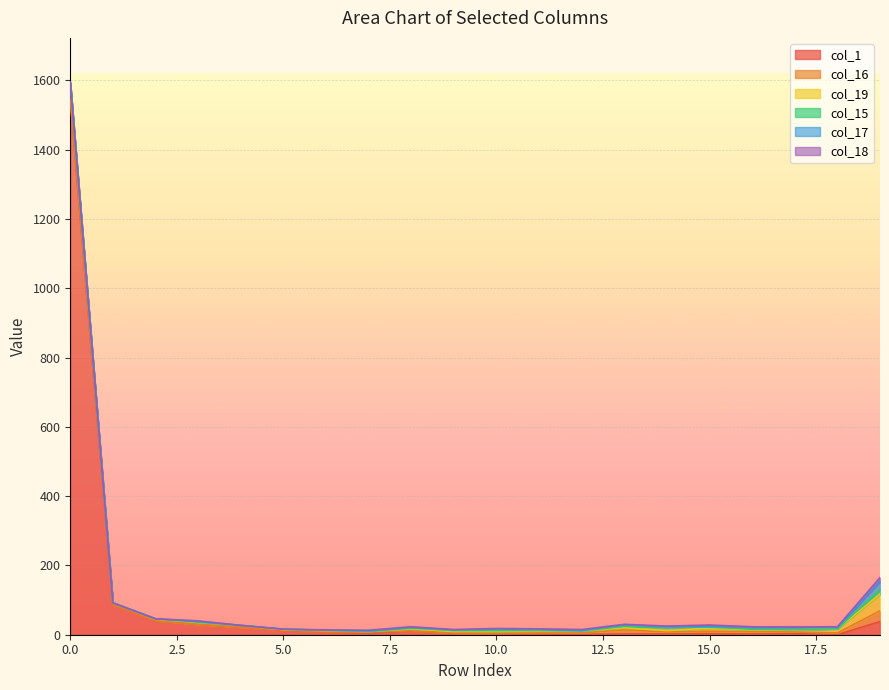

Reading left to right, transcribe all the data shown in this chart.

col_1: 0=1544	1=87	2=41	3=30	4=22	5=12	6=7	7=5	8=10	9=5	10=2	11=2	12=1	13=2	14=2	15=3	16=2	17=3	18=0	19=38
col_16: 0=1	1=0	2=0	3=0	4=0	5=1	6=1	7=3	8=1	9=0	10=2	11=3	12=4	13=12	14=6	15=7	16=7	17=5	18=5	19=31
col_19: 0=47	1=5	2=4	3=5	4=5	5=2	6=4	7=1	8=6	9=4	10=6	11=7	12=6	13=6	14=4	15=9	16=5	17=6	18=12	19=48
col_15: 0=1	1=0	2=1	3=1	4=0	5=1	6=1	7=0	8=2	9=3	10=2	11=2	12=0	13=4	14=10	15=3	16=2	17=1	18=0	19=14
col_17: 0=1	1=0	2=0	3=2	4=0	5=0	6=0	7=2	8=2	9=2	10=4	11=1	12=1	13=5	14=1	15=2	16=5	17=7	18=4	19=22
col_18: 0=1	1=0	2=0	3=2	4=0	5=0	6=1	7=2	8=2	9=1	10=2	11=2	12=3	13=1	14=2	15=4	16=2	17=0	18=2	19=12